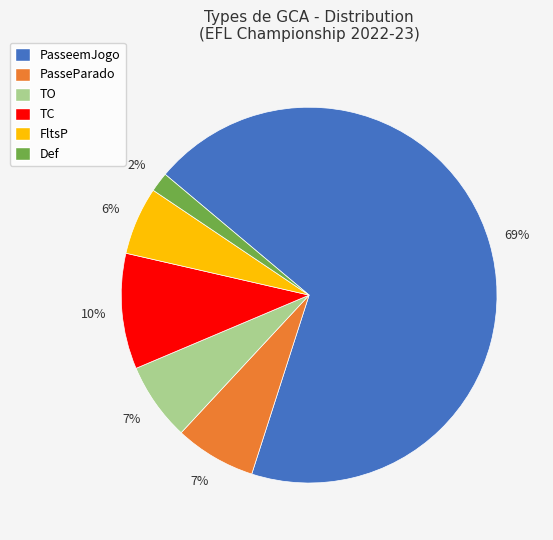

How many segments does this pie chart have?

6